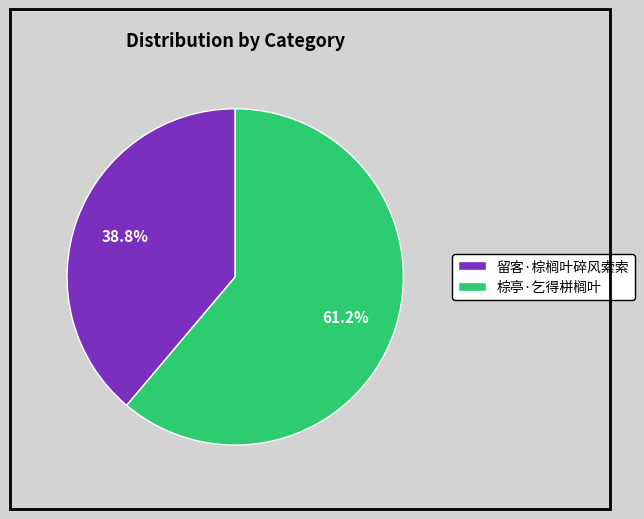

Between 留客·棕榈叶碎风索索 and 棕亭·乞得栟榈叶, which is larger?

棕亭·乞得栟榈叶